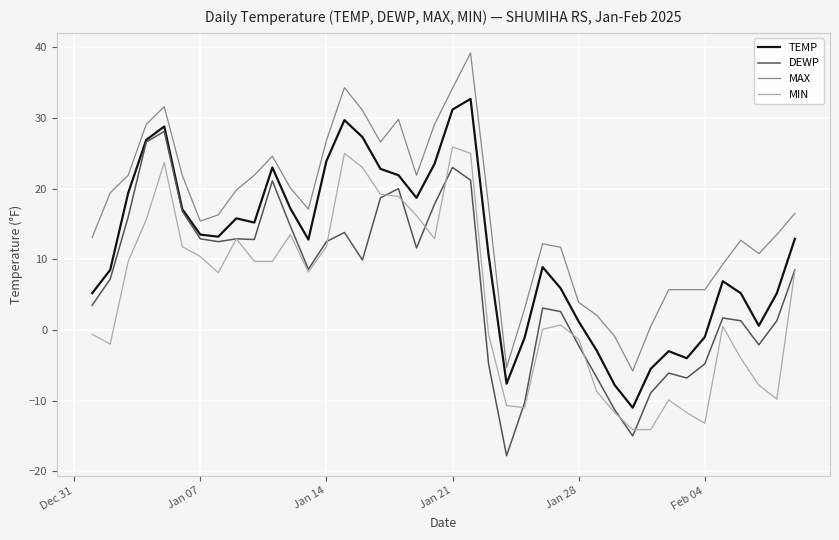

What is the smallest value displayed?

-17.8